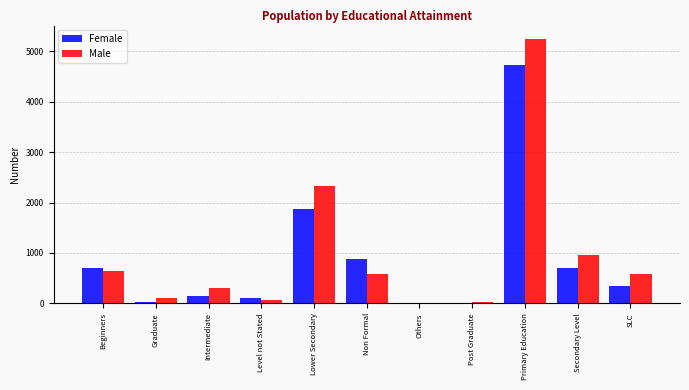

What is the maximum value shown in the chart?

5249